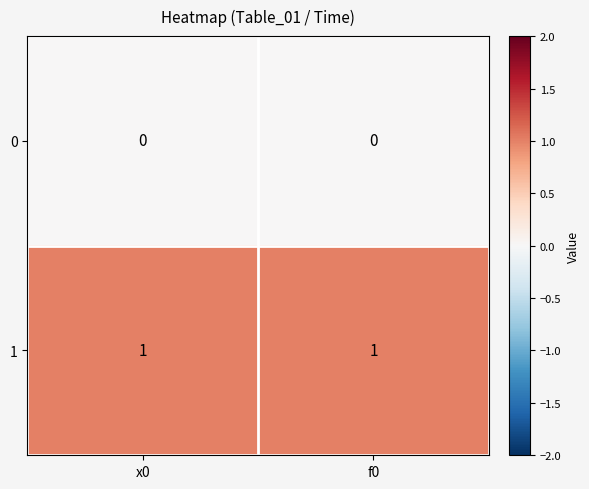

Is the value of 0 at x0 greater than the value of 1 at x0?

No